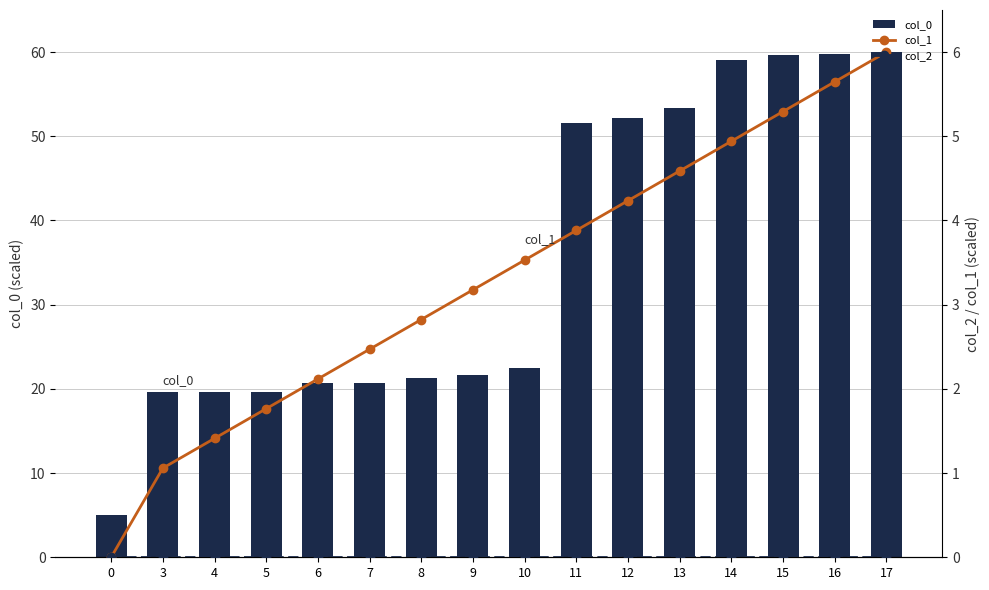

Are the bars horizontal?

No